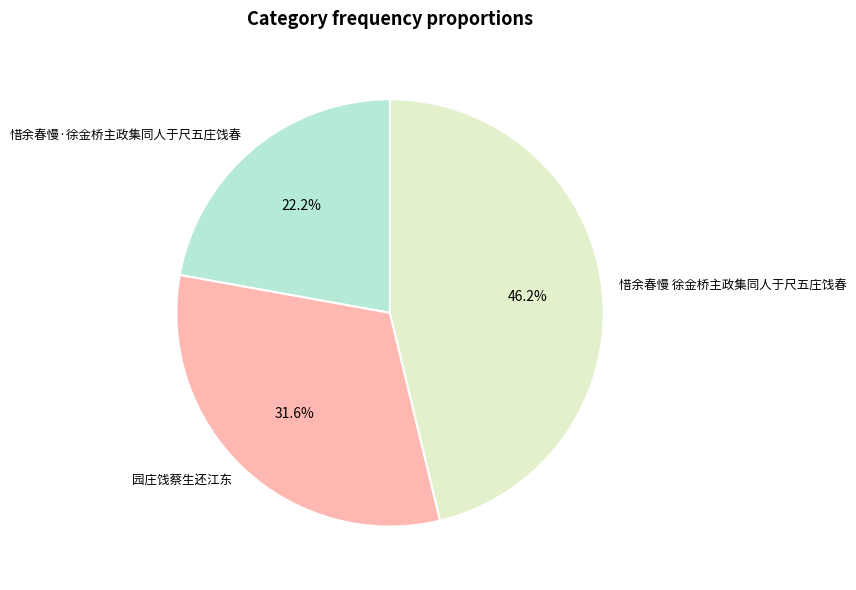

Between 惜余春慢·徐金桥主政集同人于尺五庄饯春 and 惜余春慢 徐金桥主政集同人于尺五庄饯春, which is larger?

惜余春慢 徐金桥主政集同人于尺五庄饯春